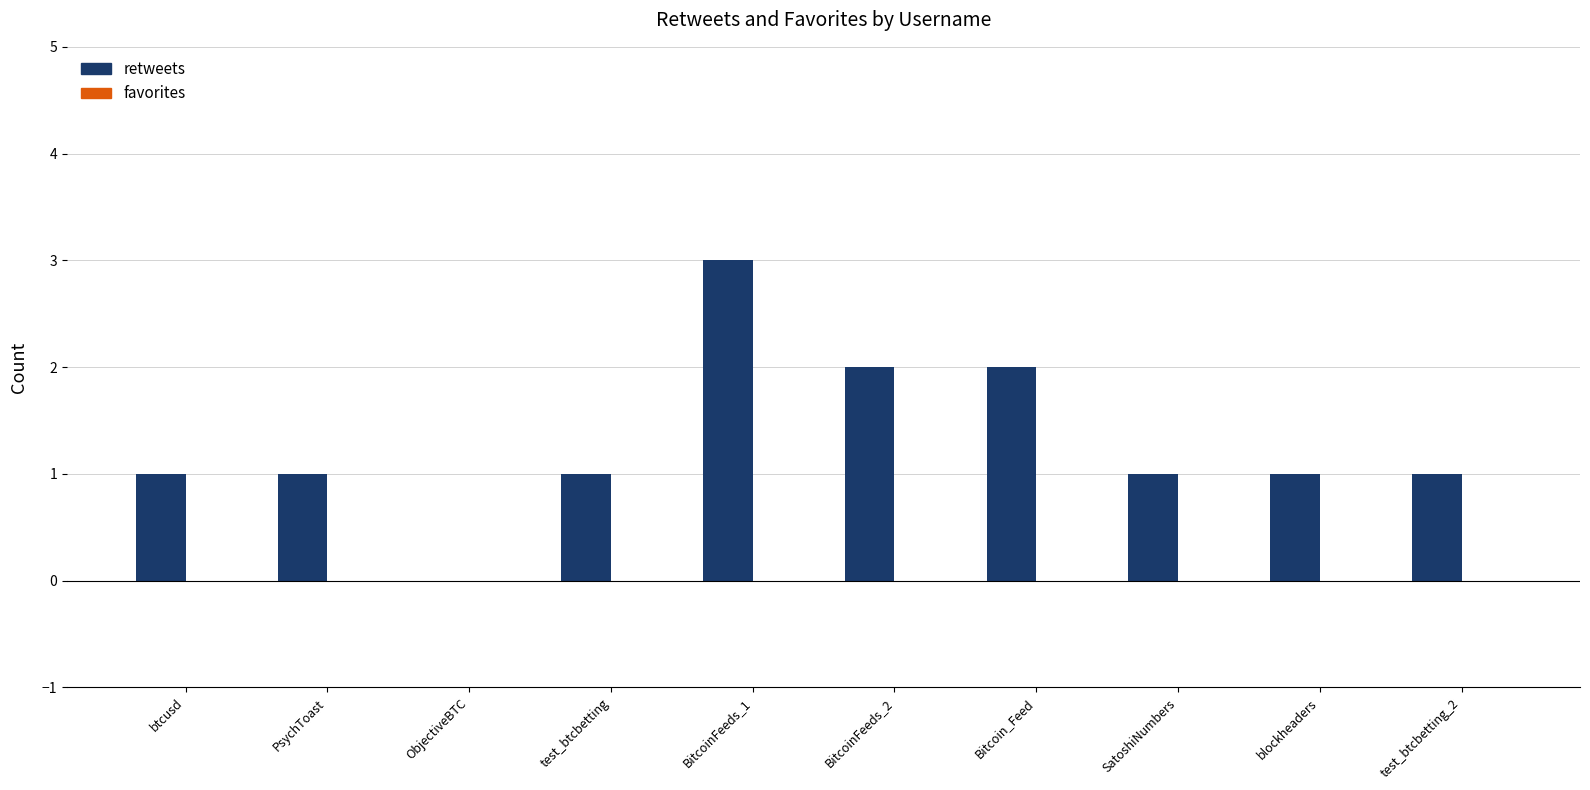

Approximately how many times larger is the value at BitcoinFeeds_2 compared to PsychToast?

2.0